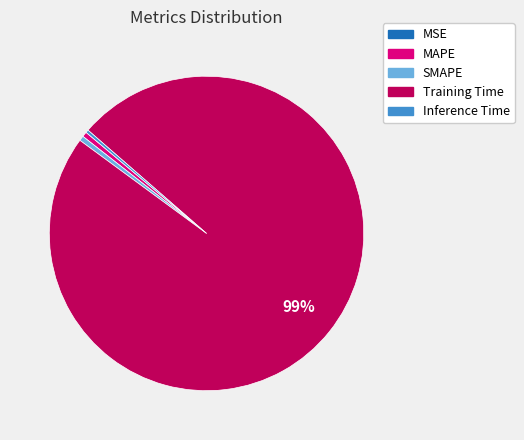

To the nearest percent, what portion does SMAPE represent?

1%